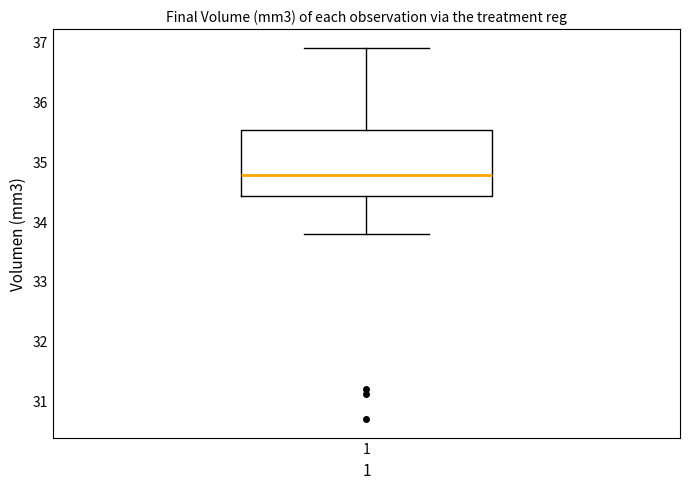

Where does the lower whisker of the box at x = 1 end on the y-axis? The values are not printed on the chart, so give them approximately, as read against the axis.

33.8